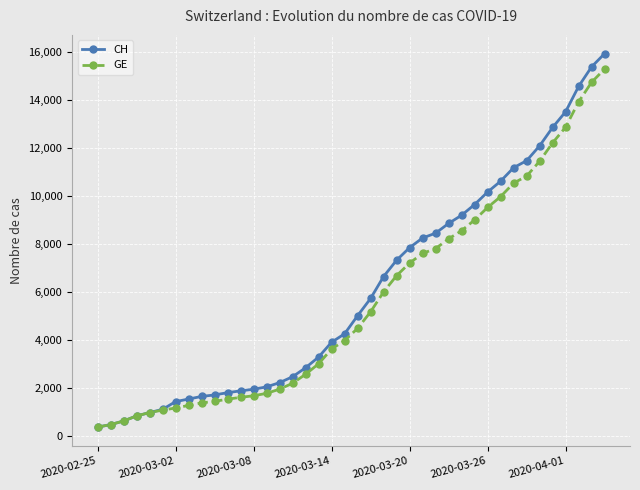

Which series has the largest range (max minus min)?

CH